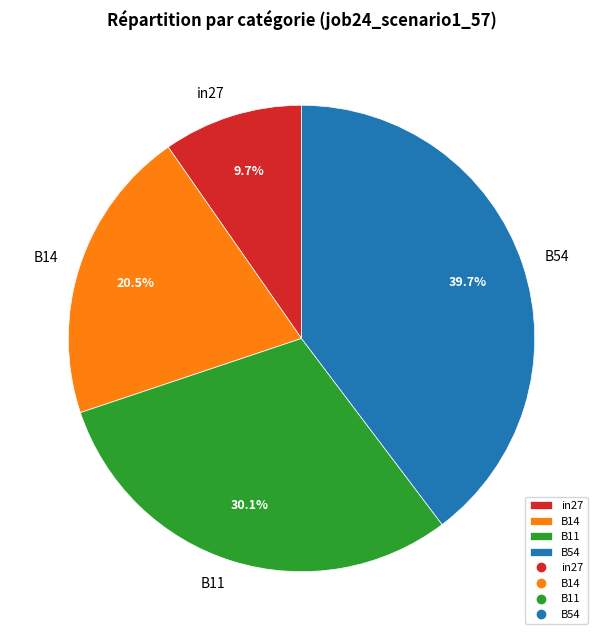

What is the largest slice in the pie chart?

B54